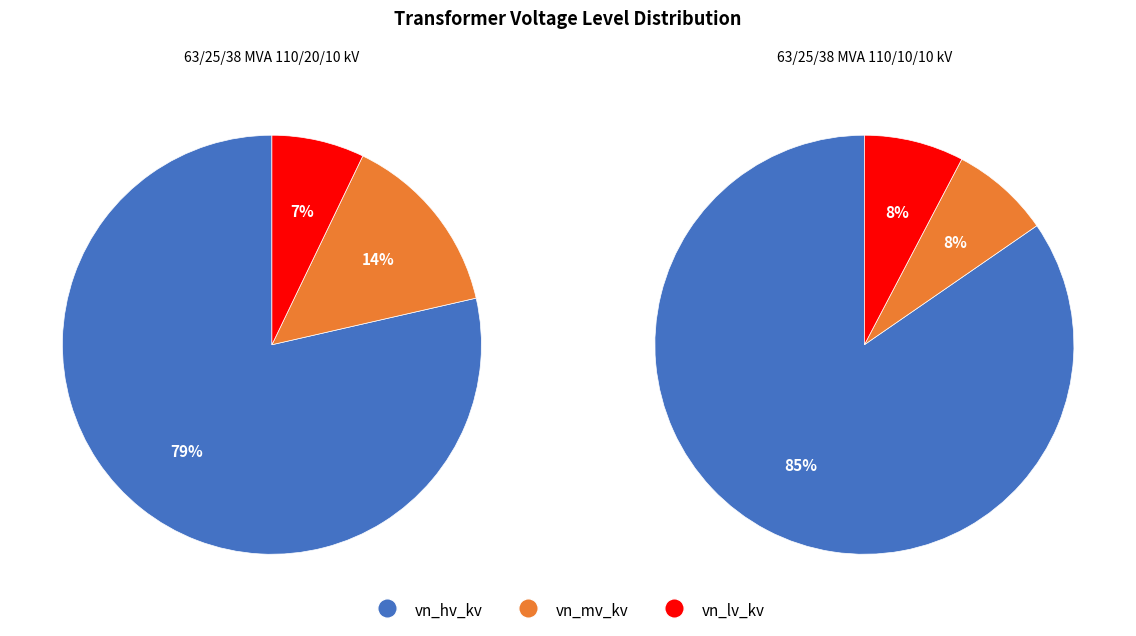

Rank the series by their maximum value, from lowest to highest.

vn_lv_kv, vn_mv_kv, vn_hv_kv